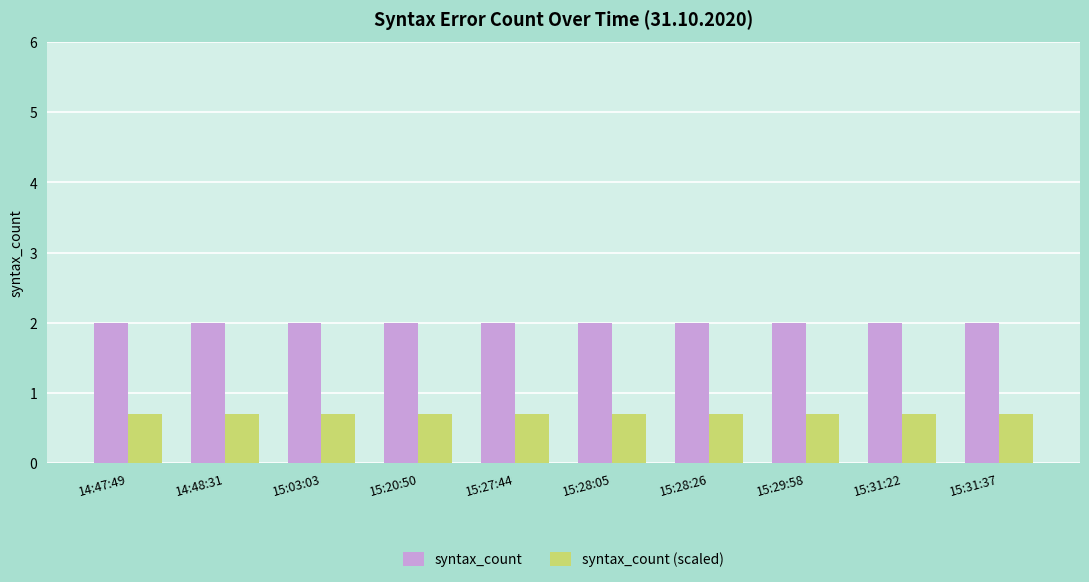

Rank the series by their maximum value, from lowest to highest.

syntax_count (scaled), syntax_count